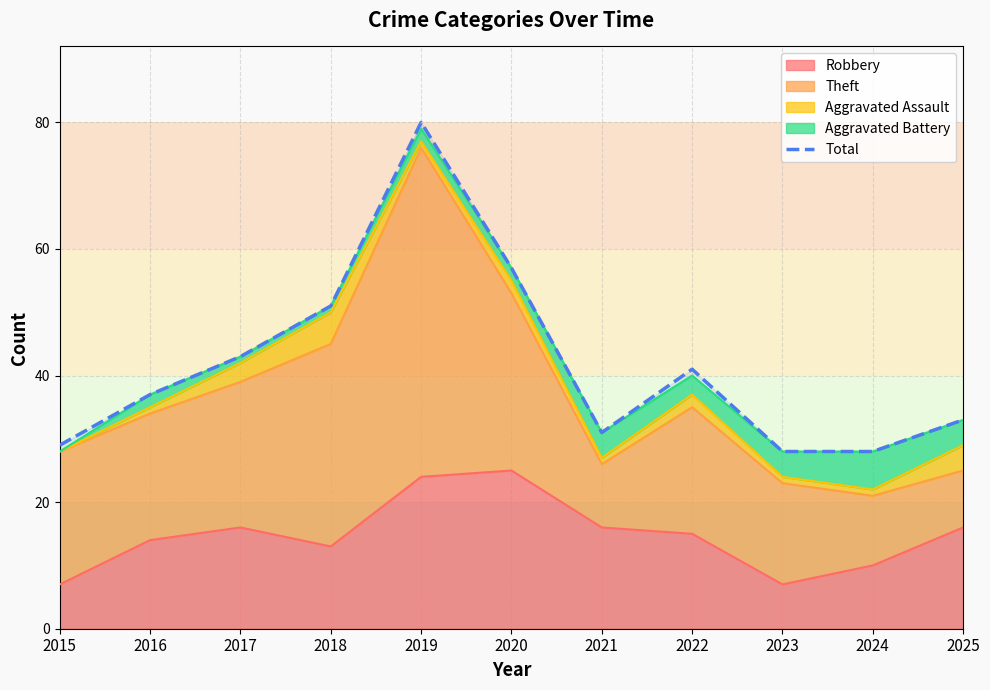

What is the change in value from 2018 to 2024?

-23